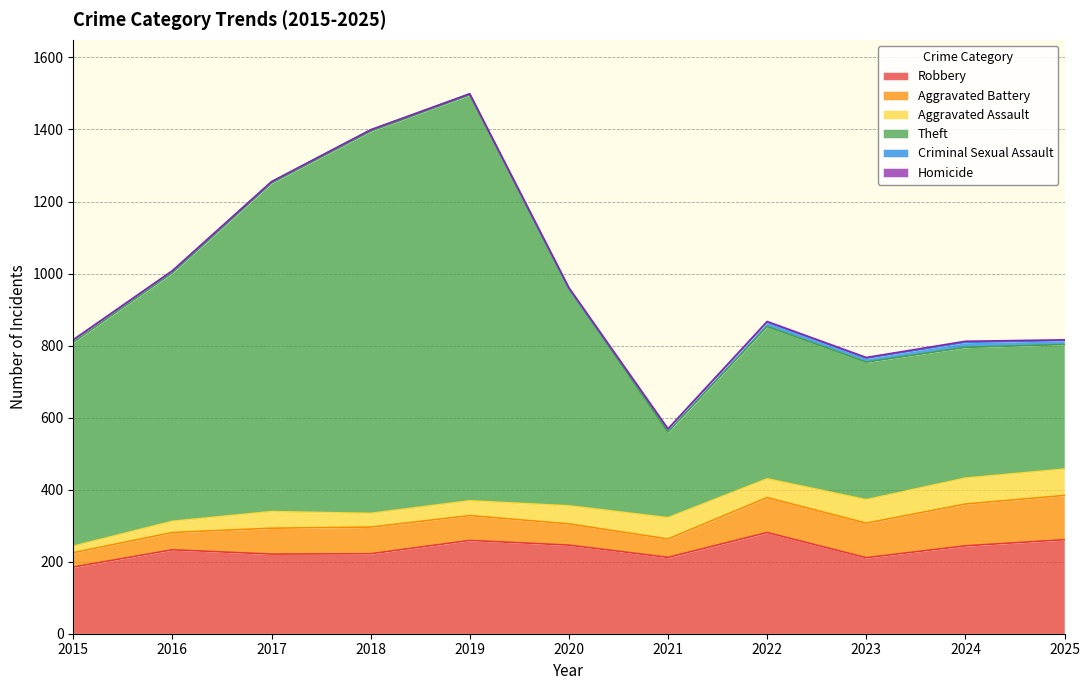

Reading left to right, what are all the values shown in this chart?

Robbery: 185	233	221	222	259	246	212	281	211	244	261
Aggravated Battery: 40	48	72	74	69	59	51	97	96	116	123
Aggravated Assault: 18	31	46	38	41	50	59	52	65	72	73
Theft: 566	690	912	1061	1127	604	238	423	382	363	346
Criminal Sexual Assault: 7	5	4	4	3	0	8	12	11	14	11
Homicide: 0	1	0	0	0	2	1	2	2	3	2